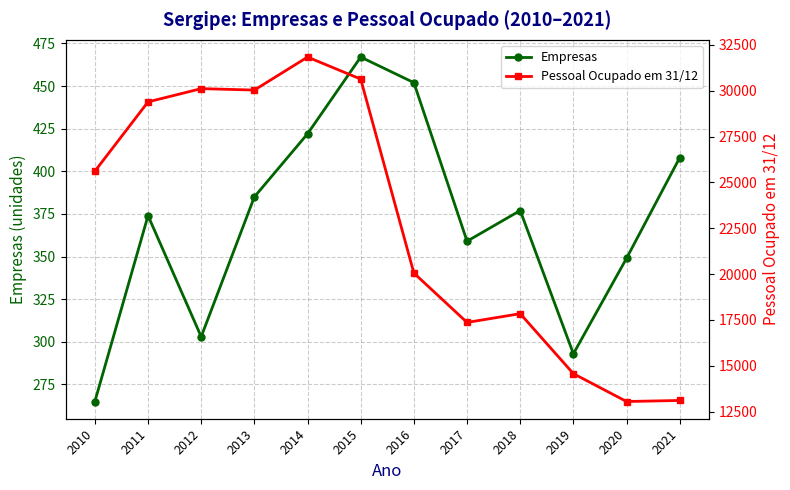

Is it true that Pessoal Ocupado em 31/12 equals 30034 at 2013?

True